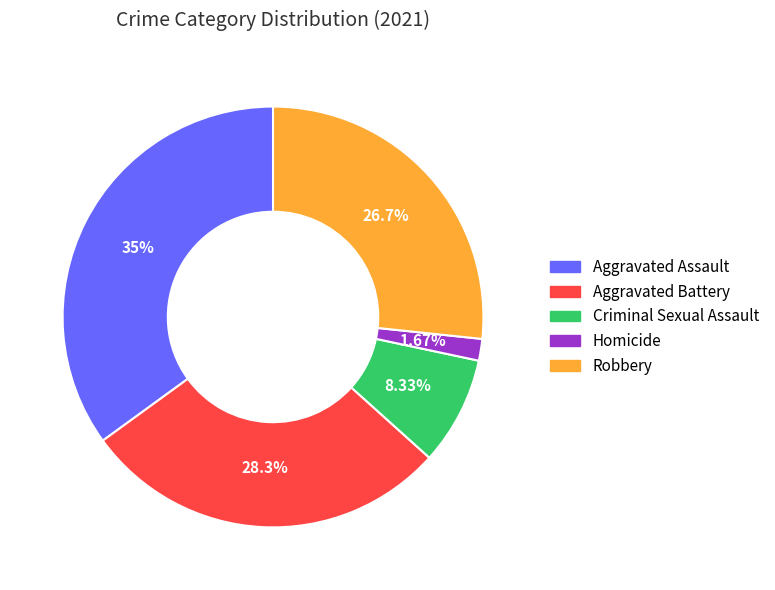

To the nearest percent, what is the difference between the Robbery and Criminal Sexual Assault slice percentages?

18%